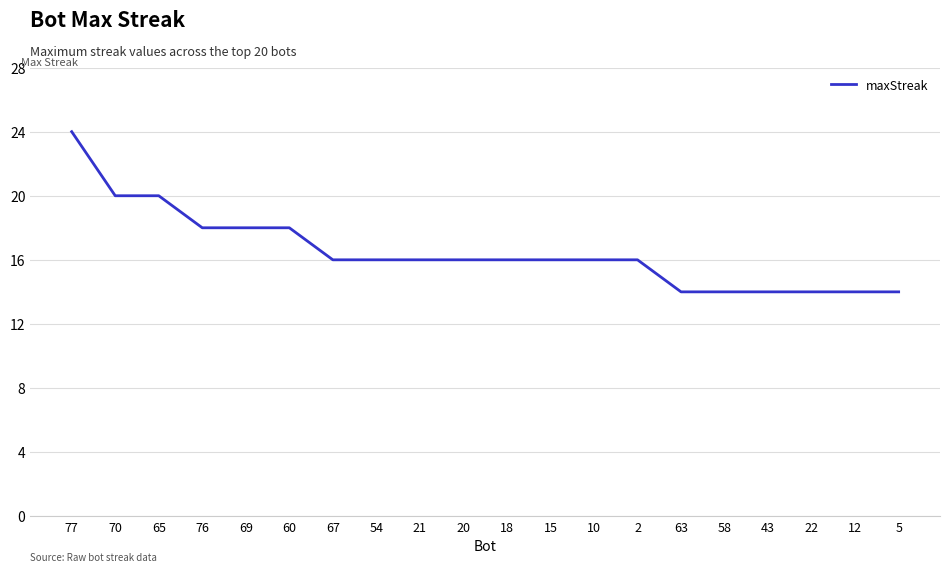

What is the difference between the second highest and minimum values?

6